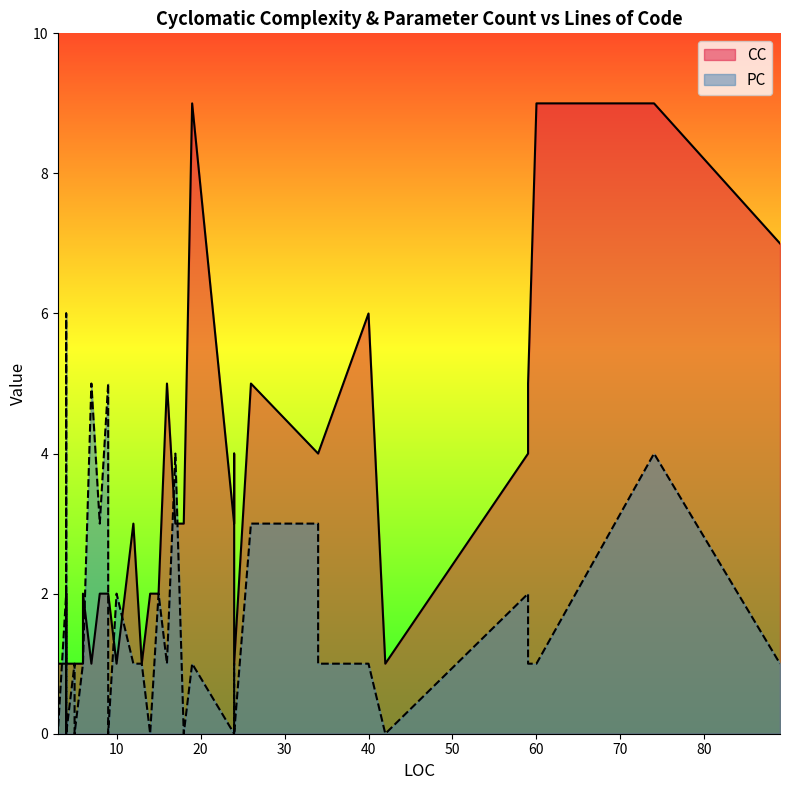

The CC series shows 2 at 6. True or false?

True